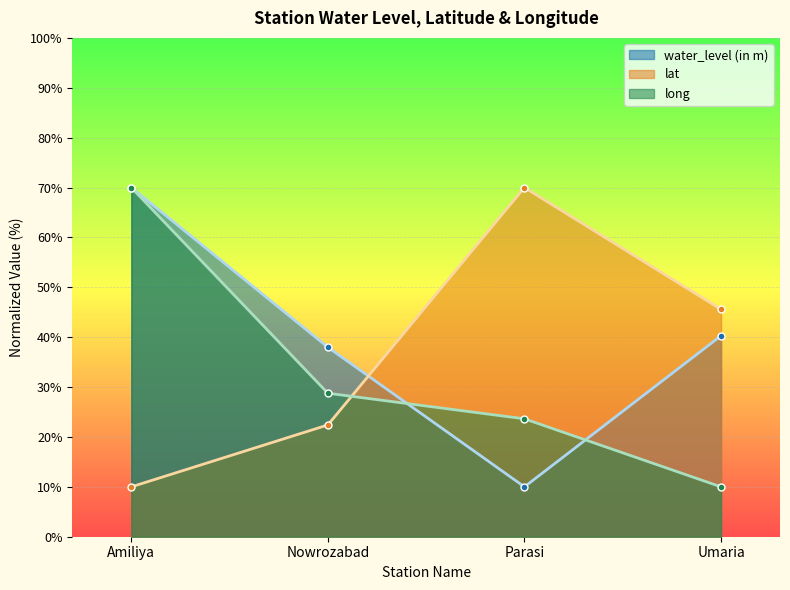

Is it true that water_level (in m) equals 6.8 at Parasi?

False